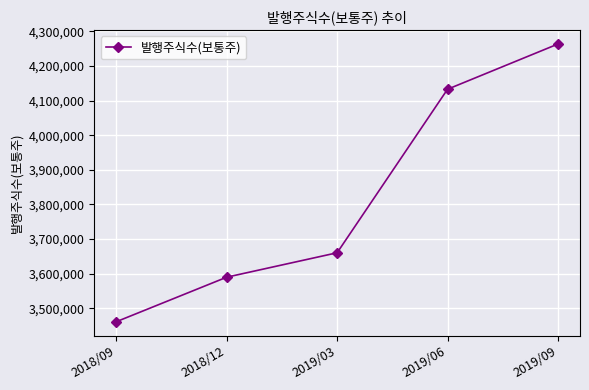

List the labels in order of value, smallest first.

2018/09, 2018/12, 2019/03, 2019/06, 2019/09